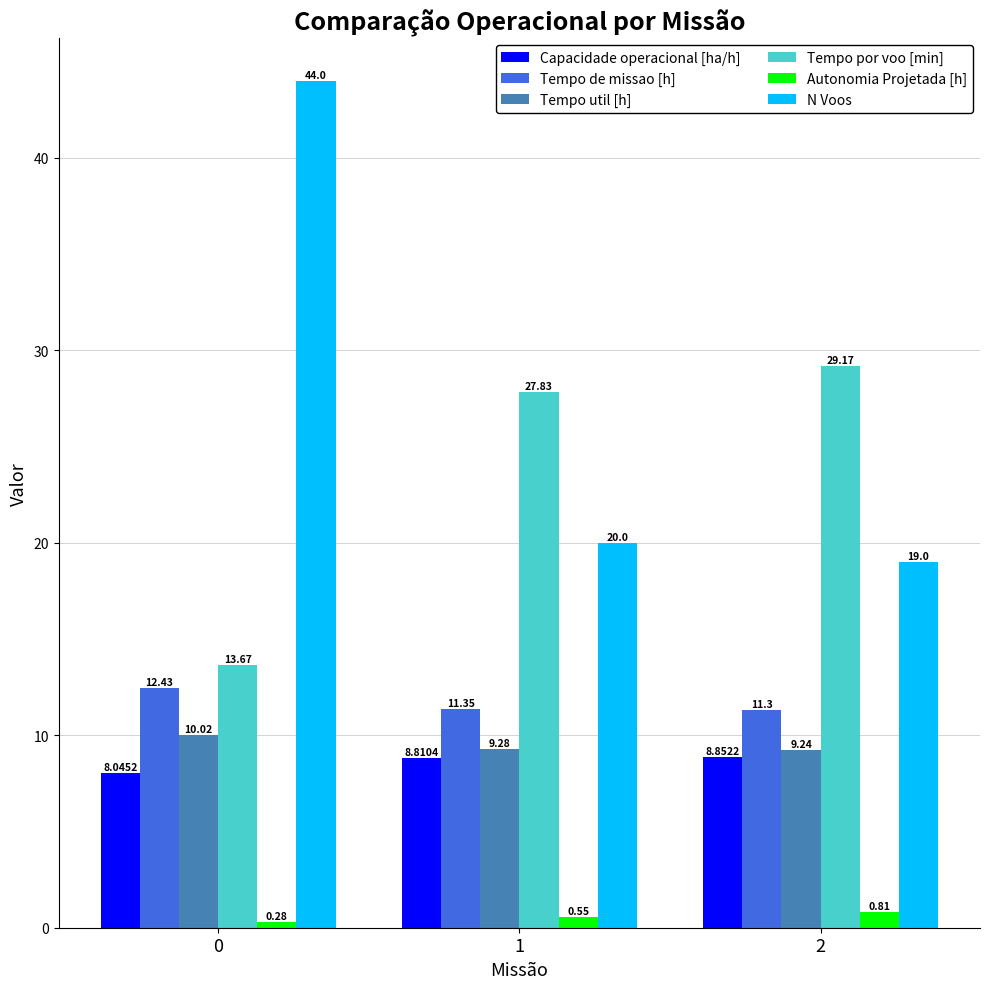

What is the value of the N Voos bar at the 1st from the left?

44.0